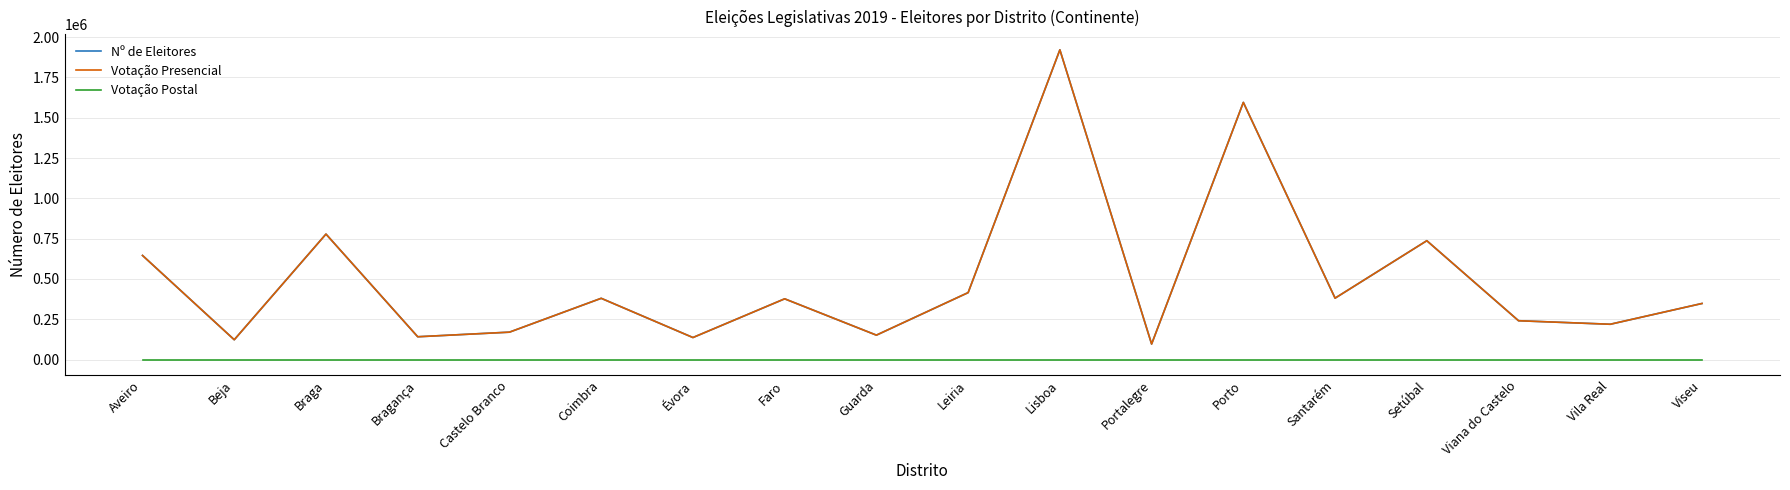

Reading left to right, list all the values displayed in this chart.

Nº de Eleitores: 645650	122987	778235	141557	170077	380004	136694	376801	151522	415243	1921017	96393	1594887	380900	737185	240907	219081	347925
Votação Presencial: 645650	122987	778235	141557	170077	380004	136694	376801	151522	415243	1921017	96393	1594887	380900	737185	240907	219081	347925
Votação Postal: 0	0	0	0	0	0	0	0	0	0	0	0	0	0	0	0	0	0